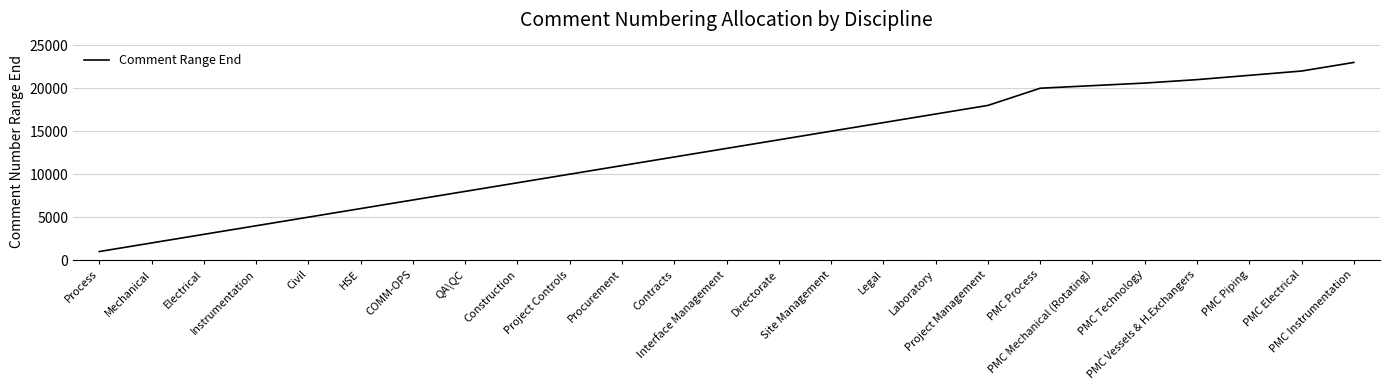

List the labels in order of value, largest first.

PMC Instrumentation, PMC Electrical, PMC Piping, PMC Vessels & H.Exchangers, PMC Technology, PMC Mechanical (Rotating), PMC Process, Project Management, Laboratory, Legal, Site Management, Directorate, Interface Management, Contracts, Procurement, Project Controls, Construction, QA\QC, COMM-OPS, HSE, Civil, Instrumentation, Electrical, Mechanical, Process